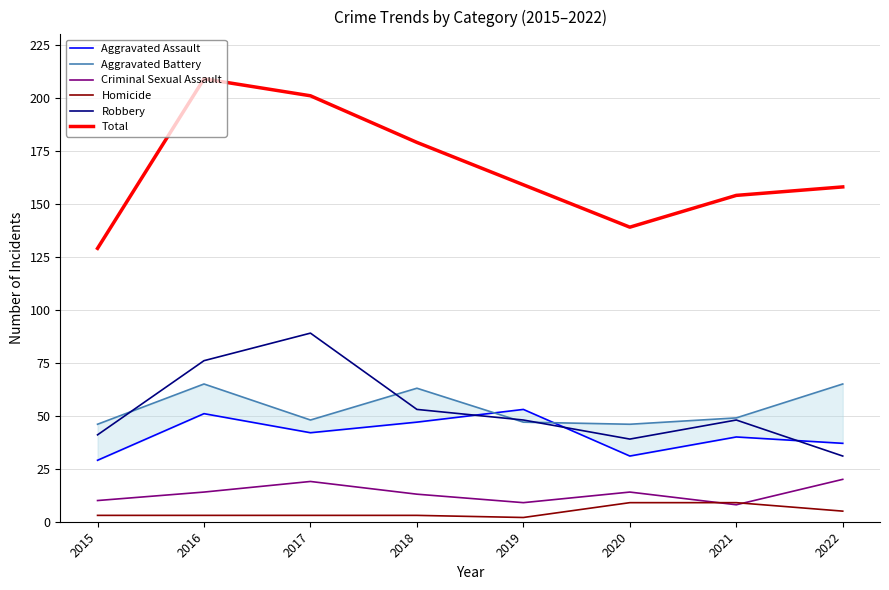

What is the value of the Criminal Sexual Assault point at the 2nd from the left?

14